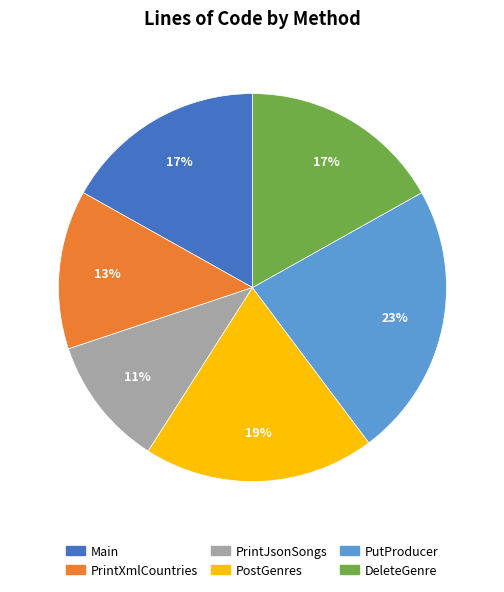

How many slices are in this pie chart?

6